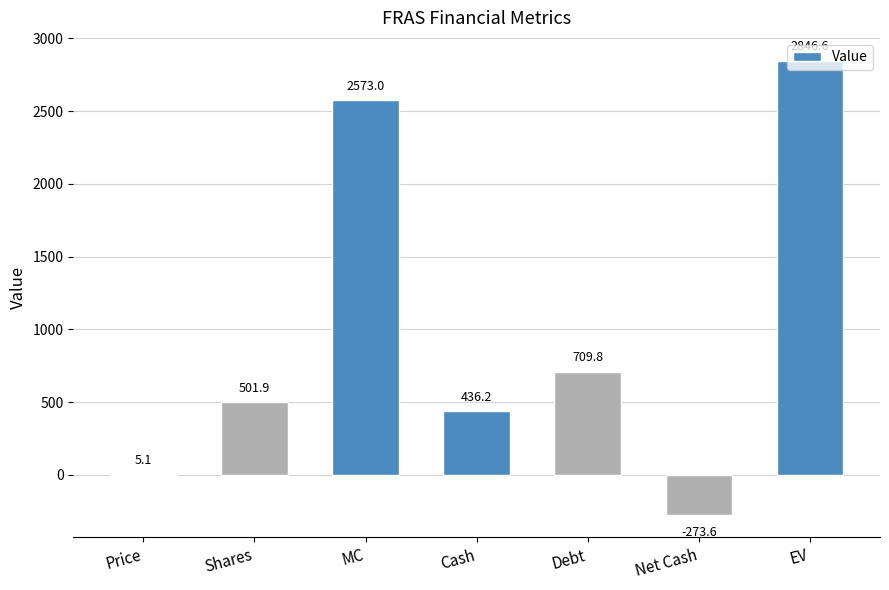

Are the bars horizontal?

No